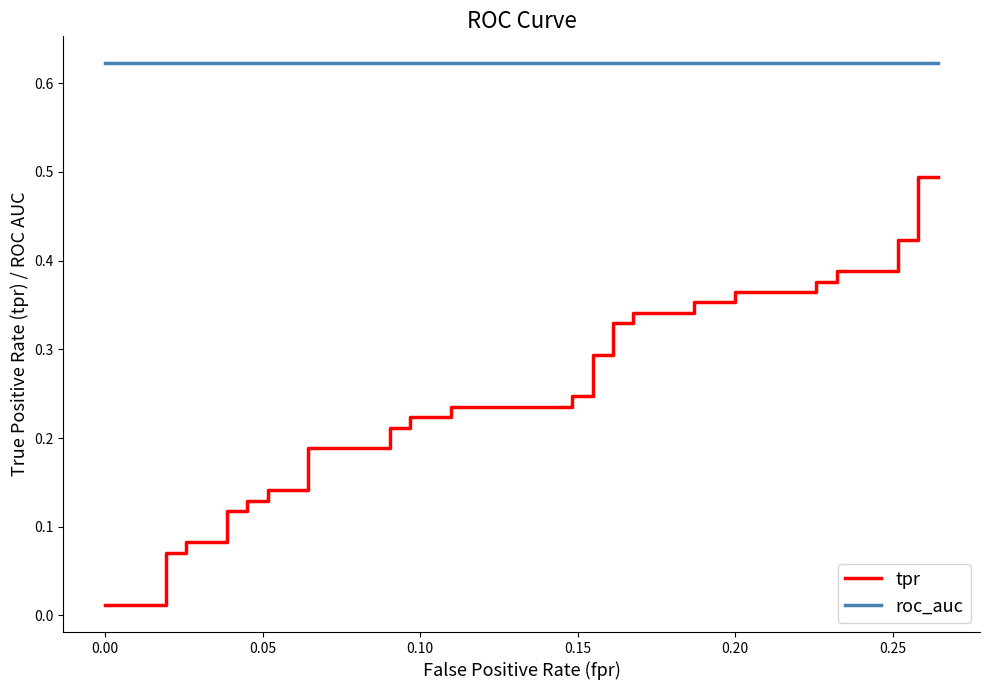

True or false: roc_auc has more than 0 interior local peaks.

False